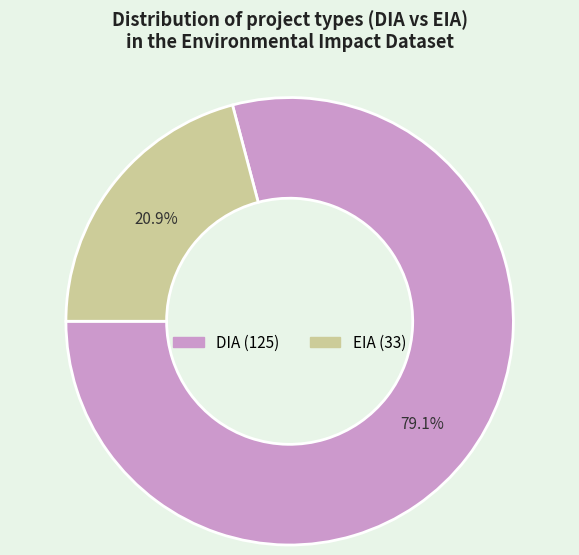

What portion of the pie excludes DIA?

20.9%